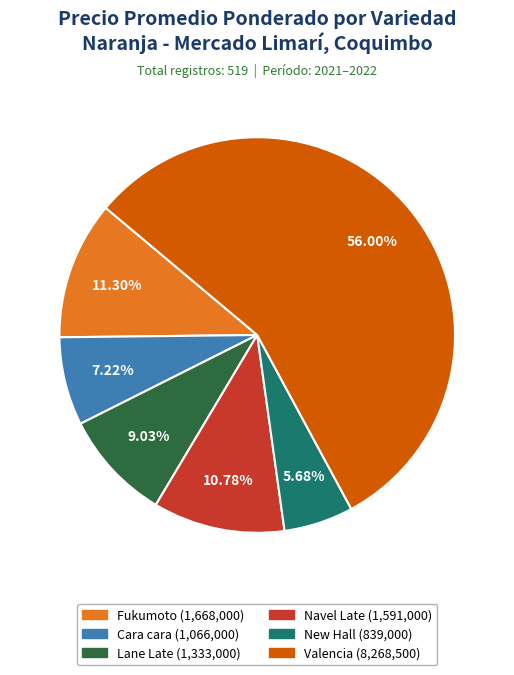

Does any single category account for the majority?

Yes